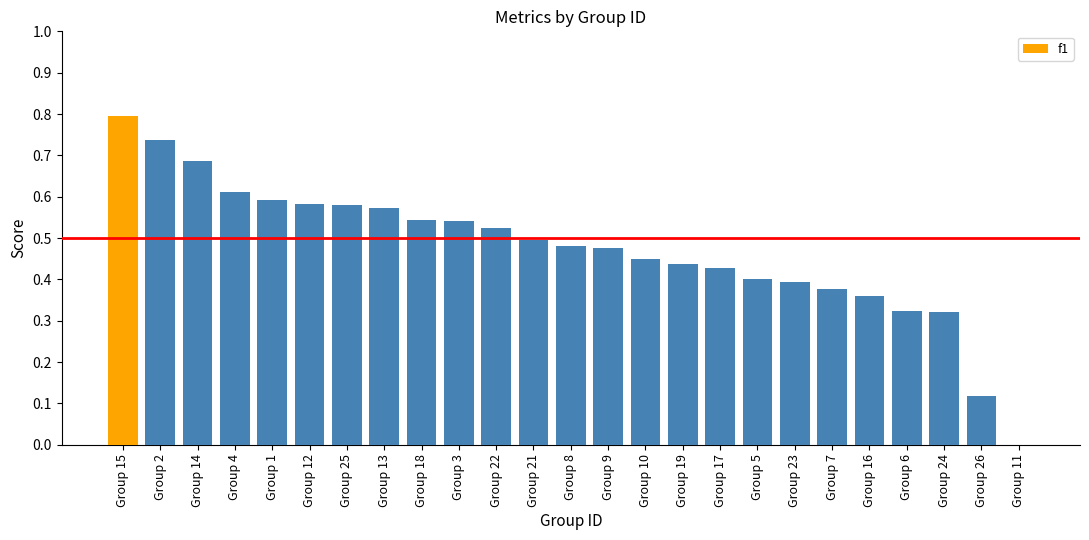

The value at Group 12 is 0.2. True or false?

False